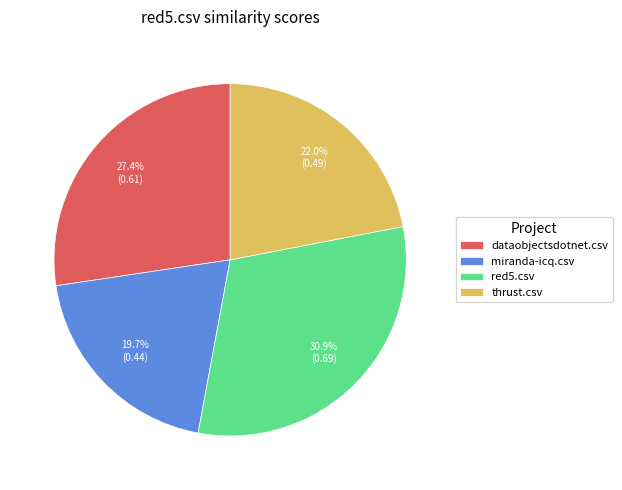

Is it true that dataobjectsdotnet.csv is 13% of the pie?

False